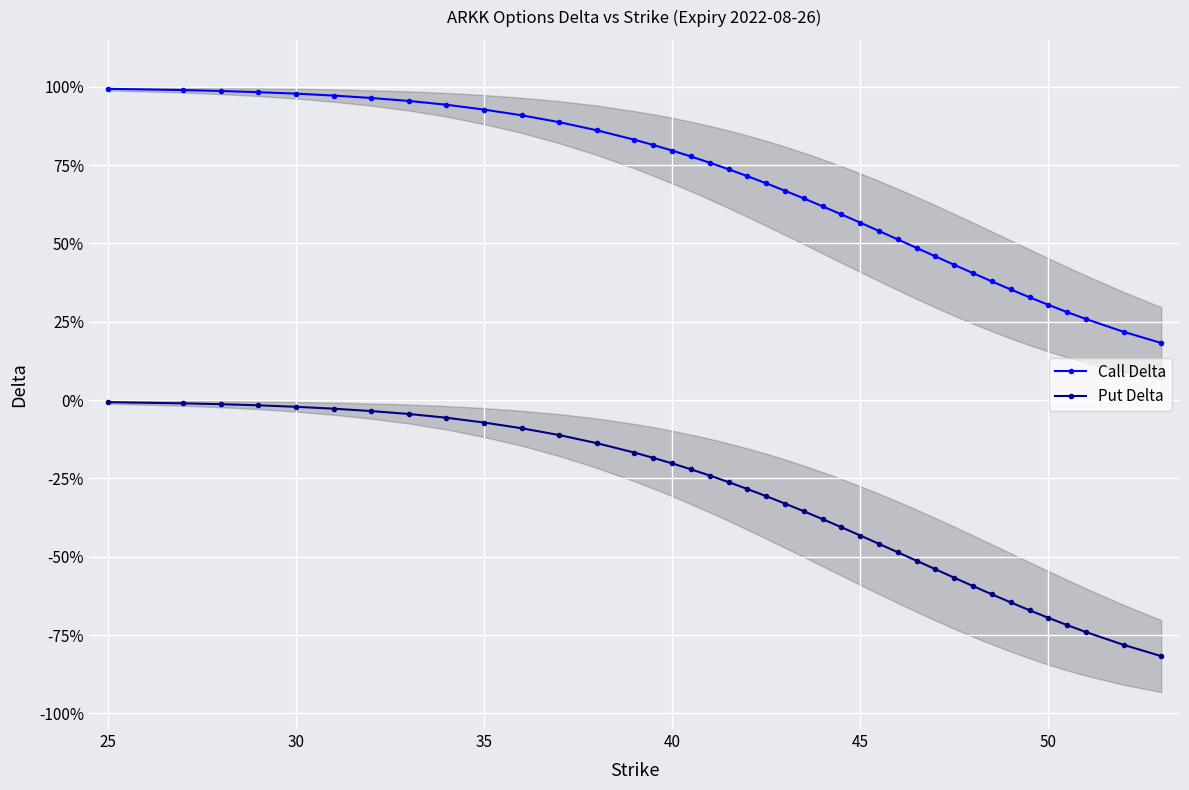

True or false: Put Delta has more than 2 points higher than both neighbors.

False